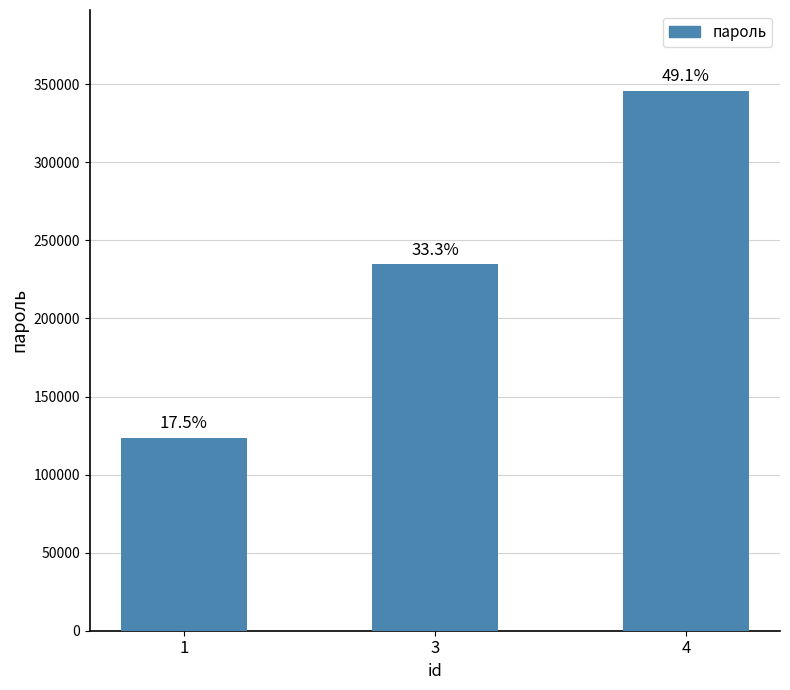

Does the chart contain any negative values?

No